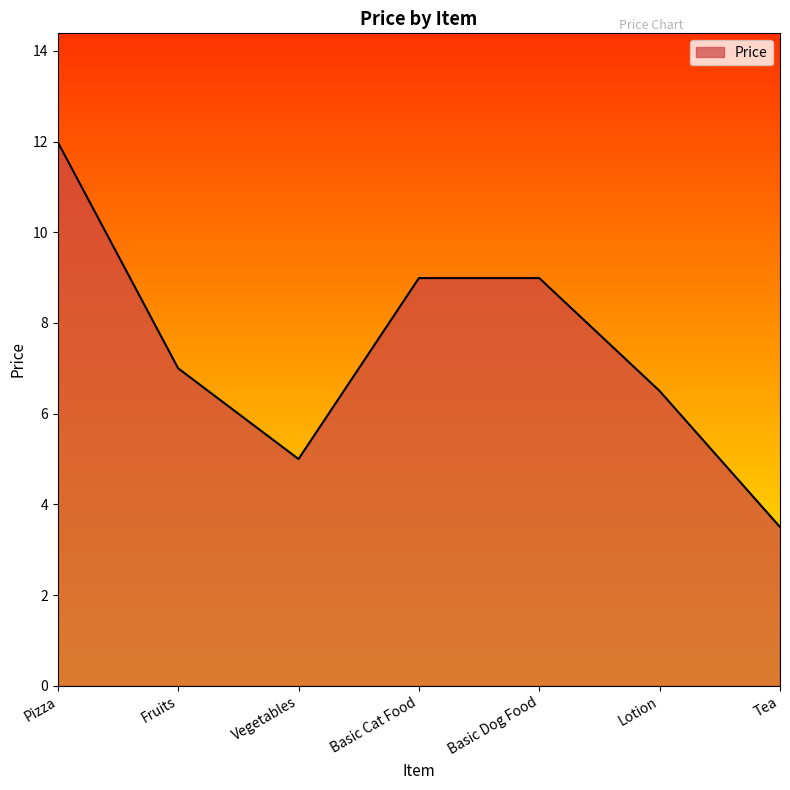

What is the change in value from Pizza to Basic Cat Food?

-3.0